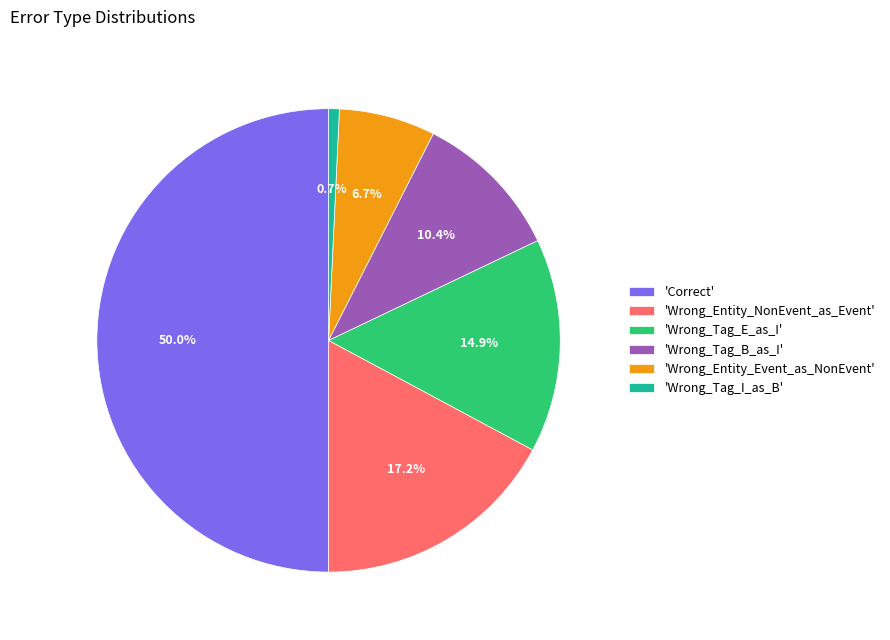

Does 'Wrong_Tag_B_as_I' represent more than half of the total?

No